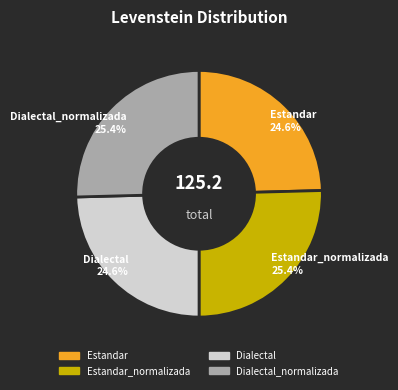

Does any single category account for the majority?

No